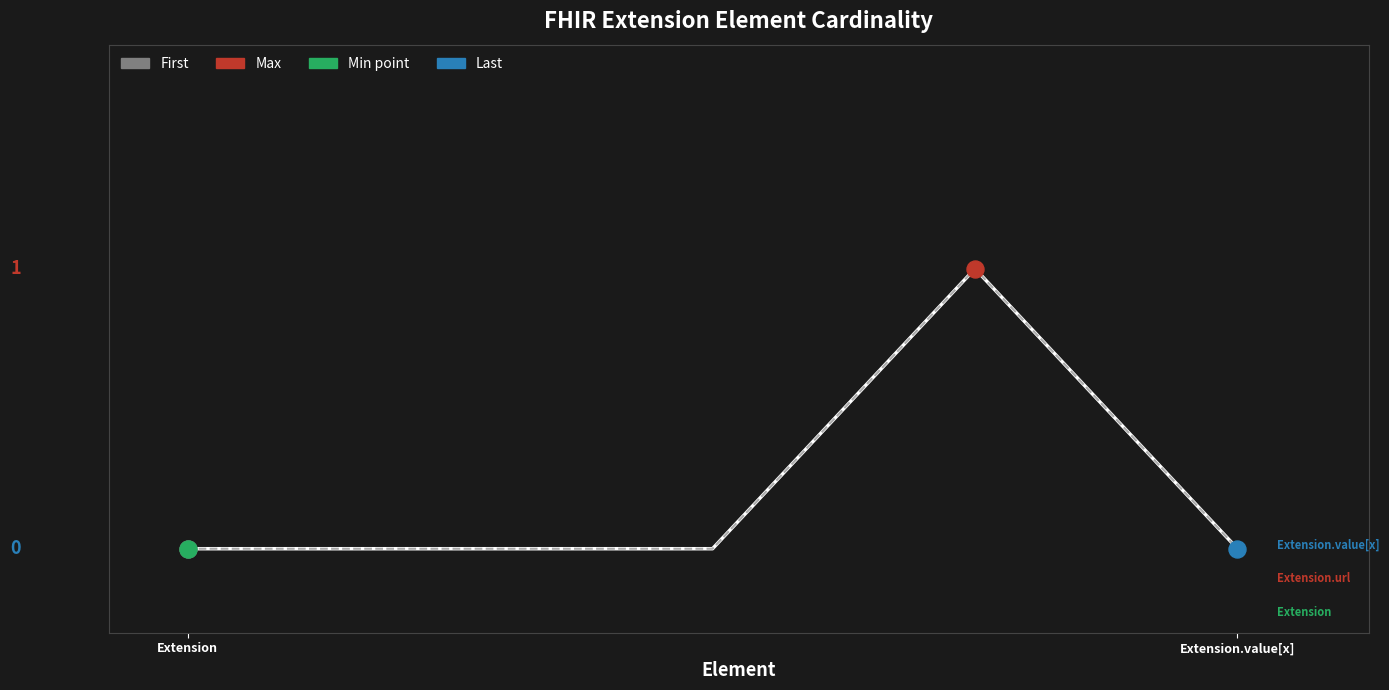

Is this an area chart (filled region under the line)?

No